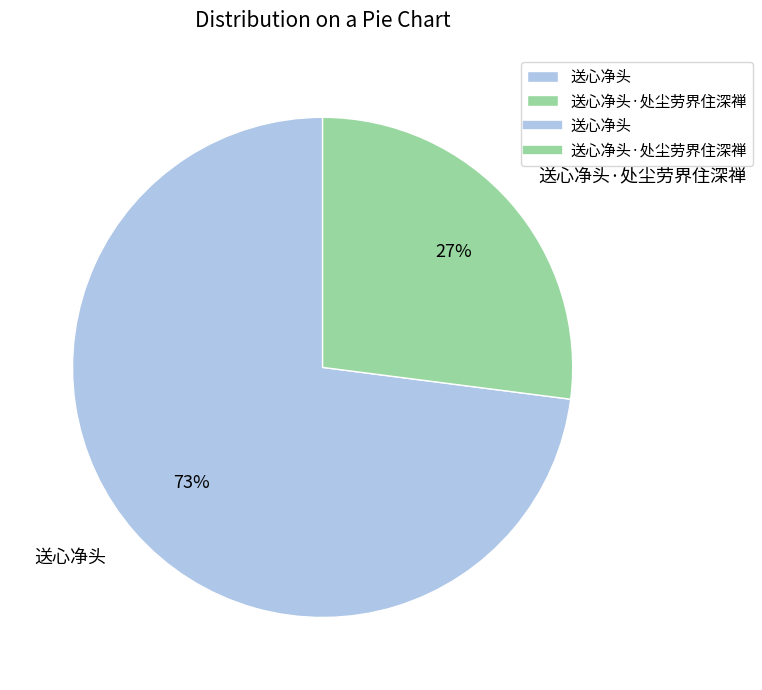

What percentage is the 送心净头·处尘劳界住深禅 slice, to the nearest percent?

27%